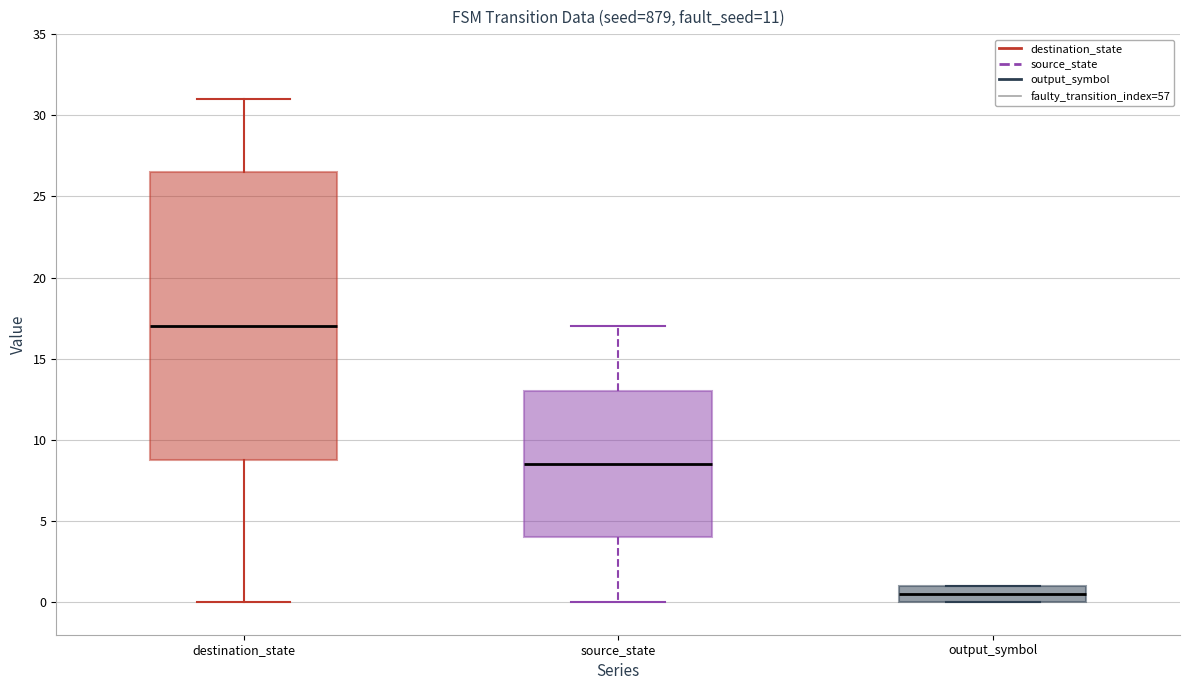

Where does the lower whisker of the box for destination_state end on the y-axis? The values are not printed on the chart, so give them approximately, as read against the axis.

0.0